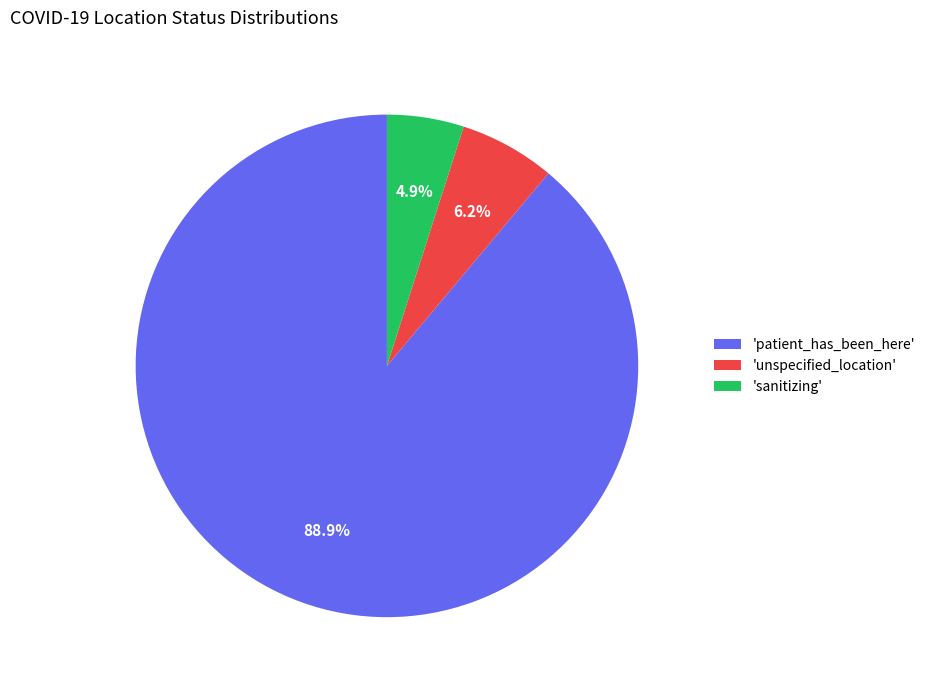

What is the largest slice in the pie chart?

'patient_has_been_here'